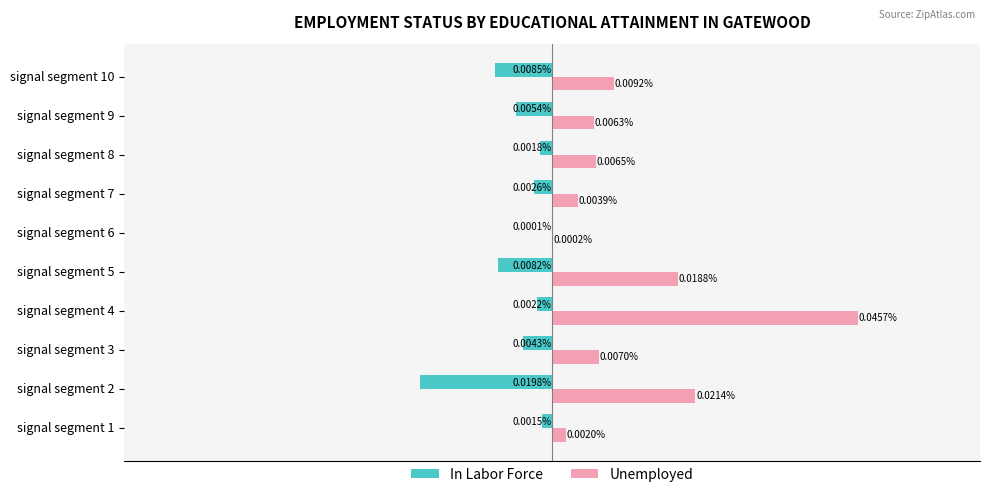

Is the value of In Labor Force at signal segment 4 greater than the value of Unemployed at signal segment 7?

No